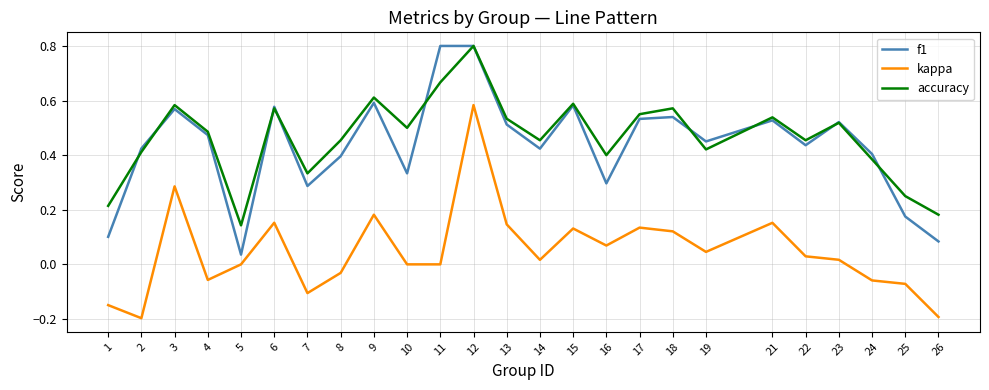

Is the value of f1 at 4 greater than the value of accuracy at 1?

Yes